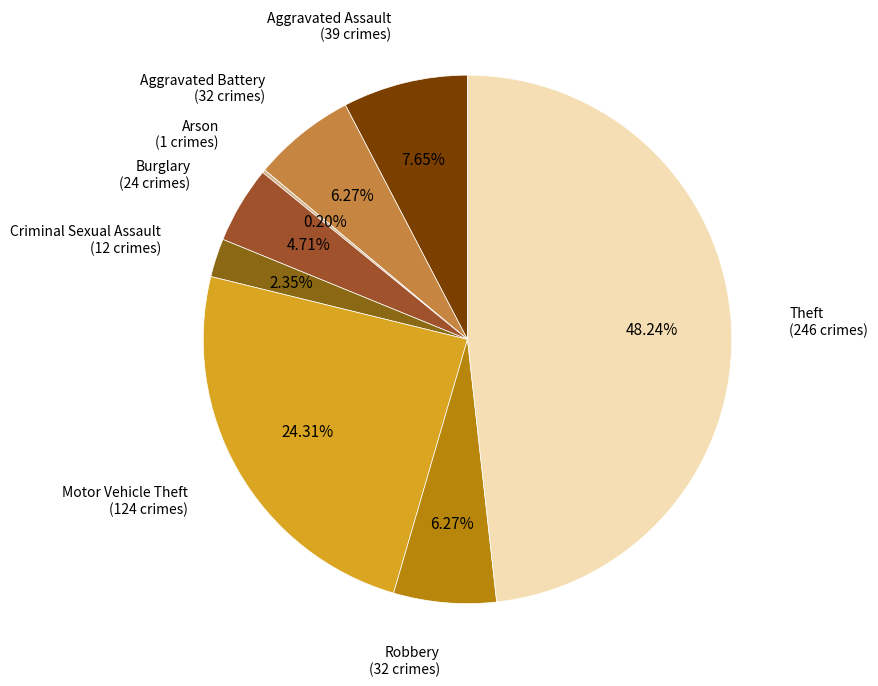

Approximately how many times larger is the value at Motor Vehicle Theft (124 crimes) compared to Theft (246 crimes)?

0.5